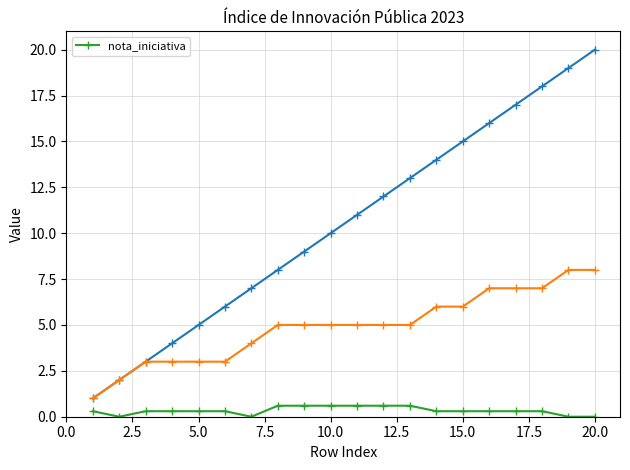

True or false: the data has more than 1 interior local peaks.

False